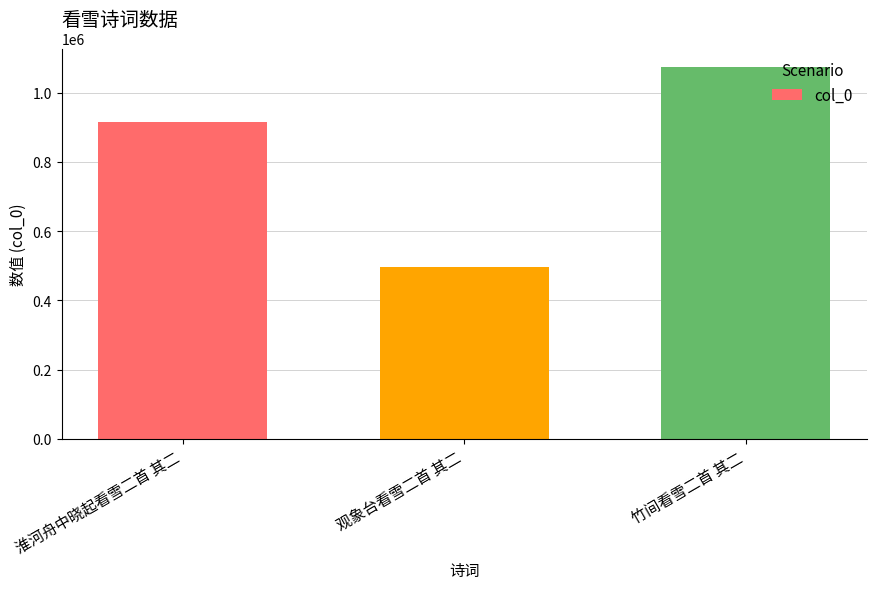

List the labels in order of value, smallest first.

观象台看雪二首 其二, 淮河舟中晓起看雪二首 其二, 竹间看雪二首 其二